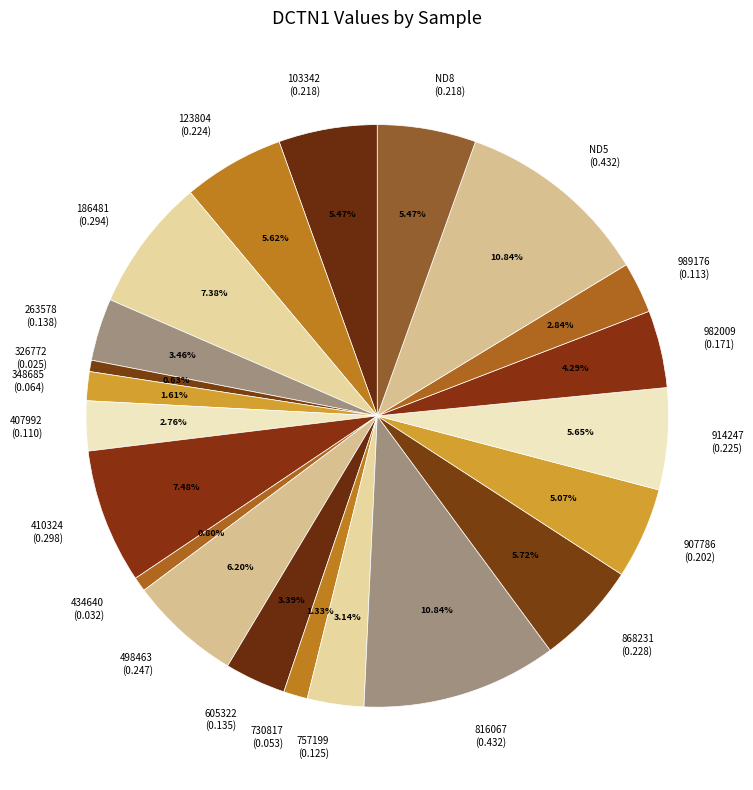

Does 498463 represent more than half of the total?

No